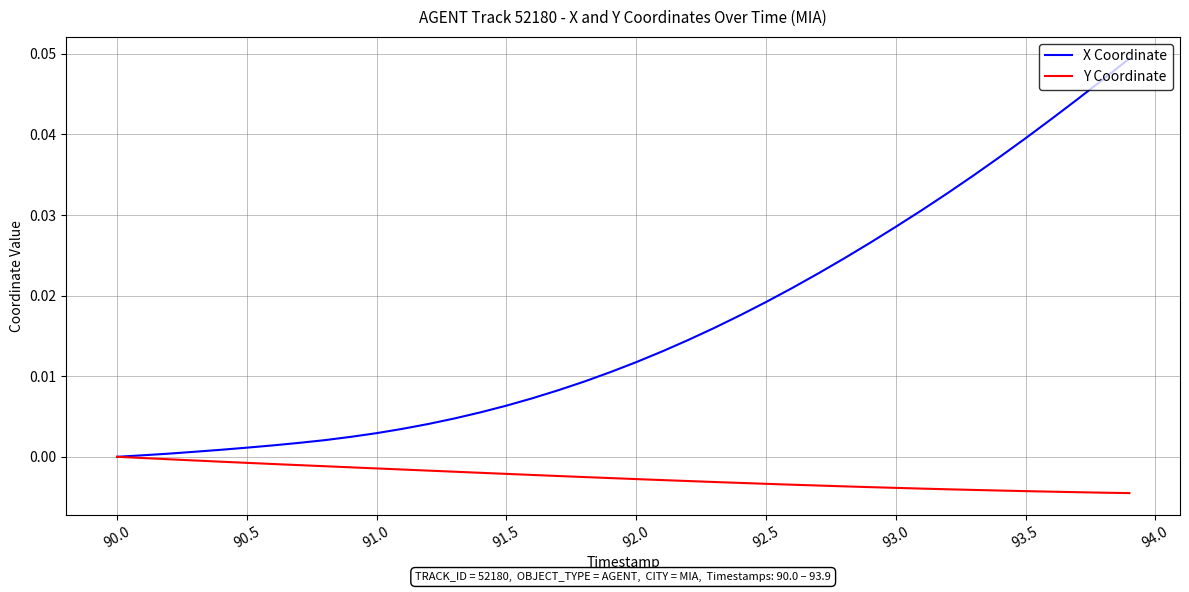

Rank the series by their maximum value, from highest to lowest.

X Coordinate, Y Coordinate